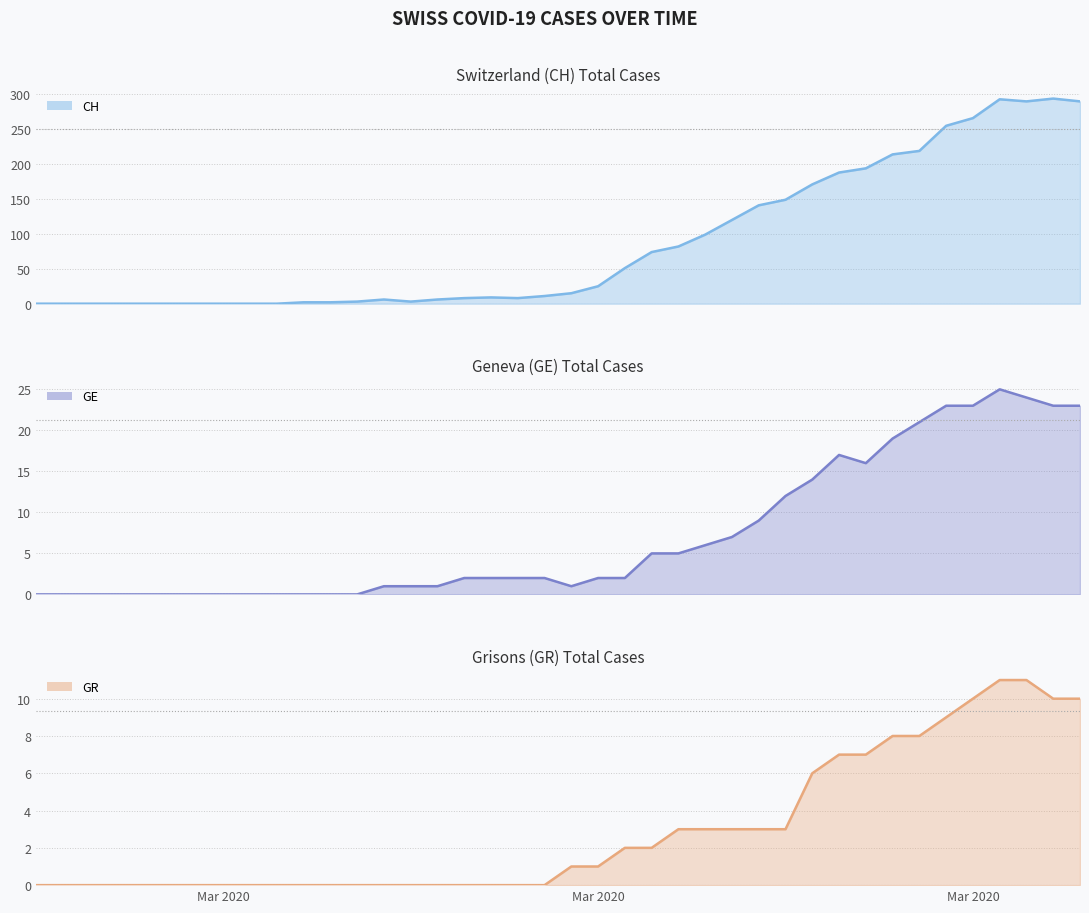

What is the label of the 1st point from the left?

2020-02-25